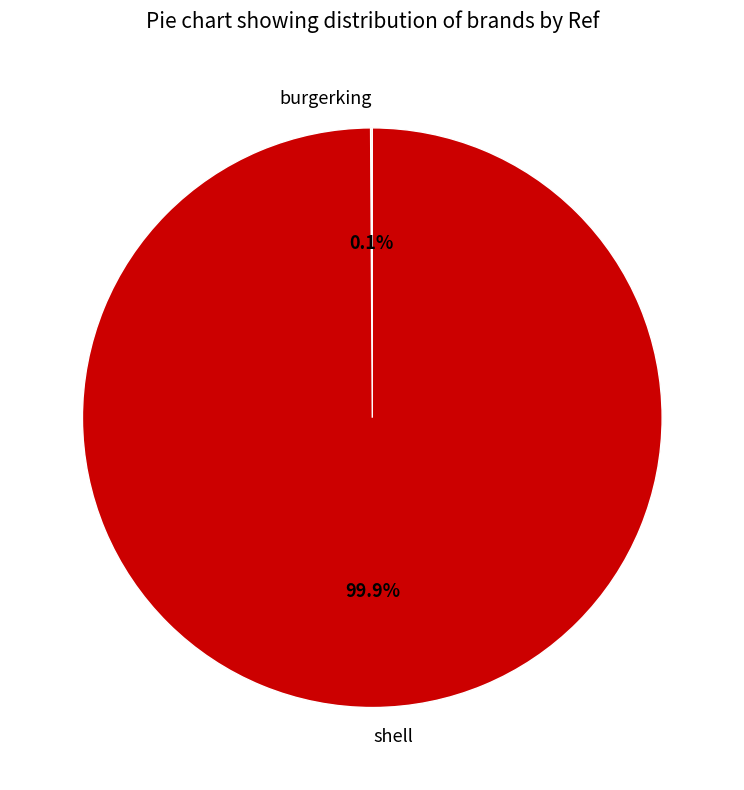

Which slice is the largest?

shell